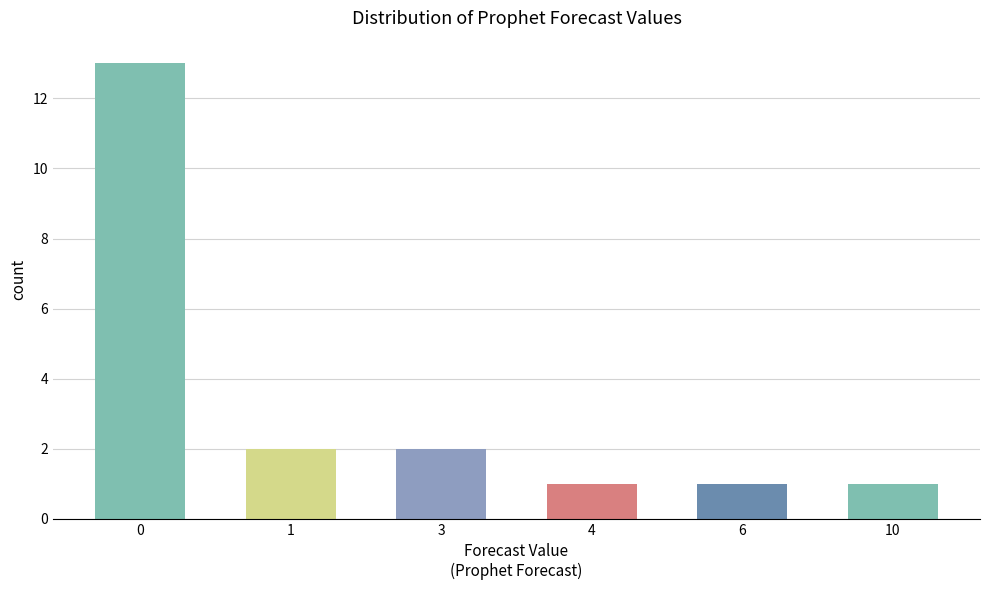

Reading left to right, what are all the values shown in this chart?

0=13	1=2	3=2	4=1	6=1	10=1